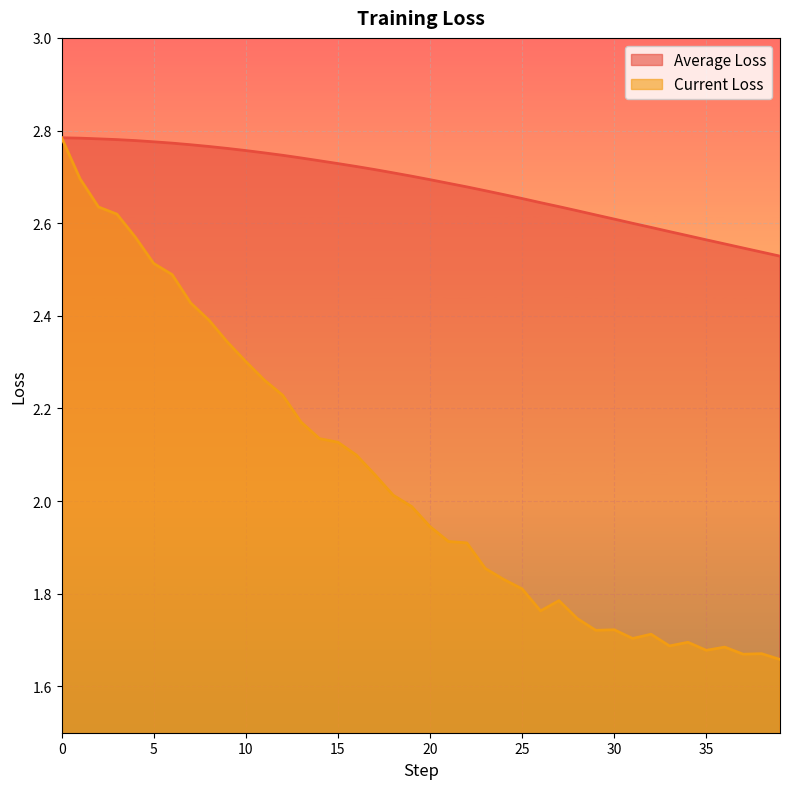

What is the difference between the highest and lowest values at 12?

0.5